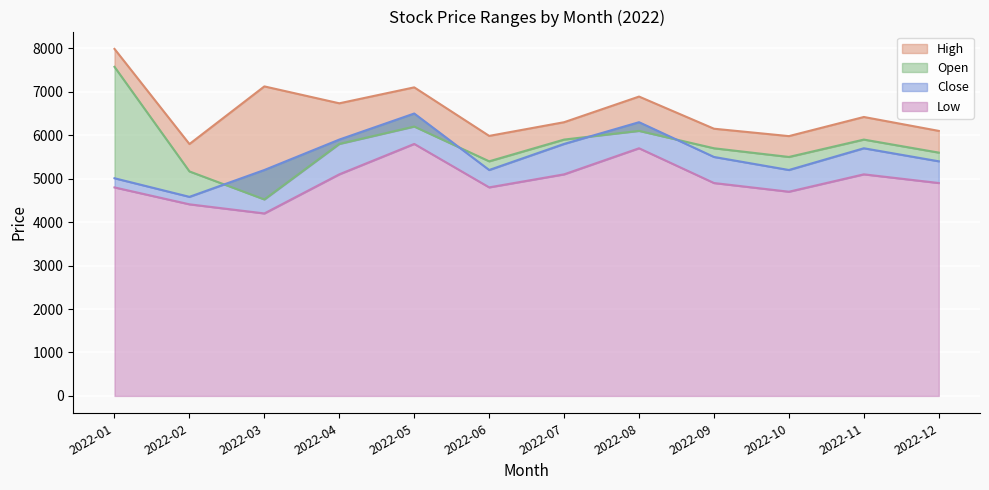

What is the lowest value of the Close series?

4582